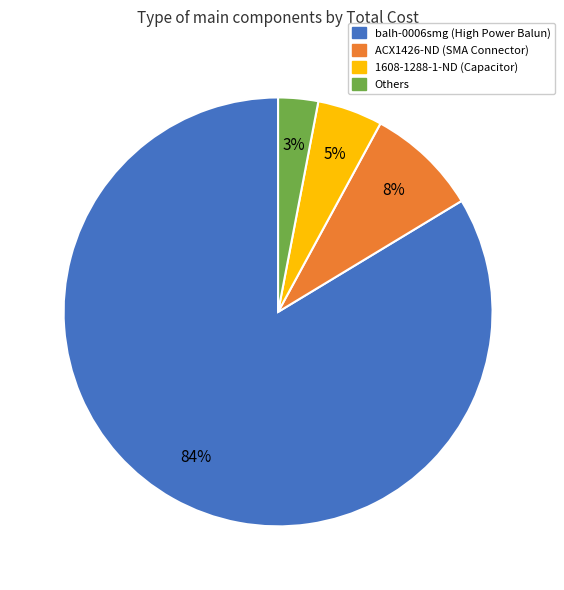

To the nearest percent, what is the average slice percentage?

25%